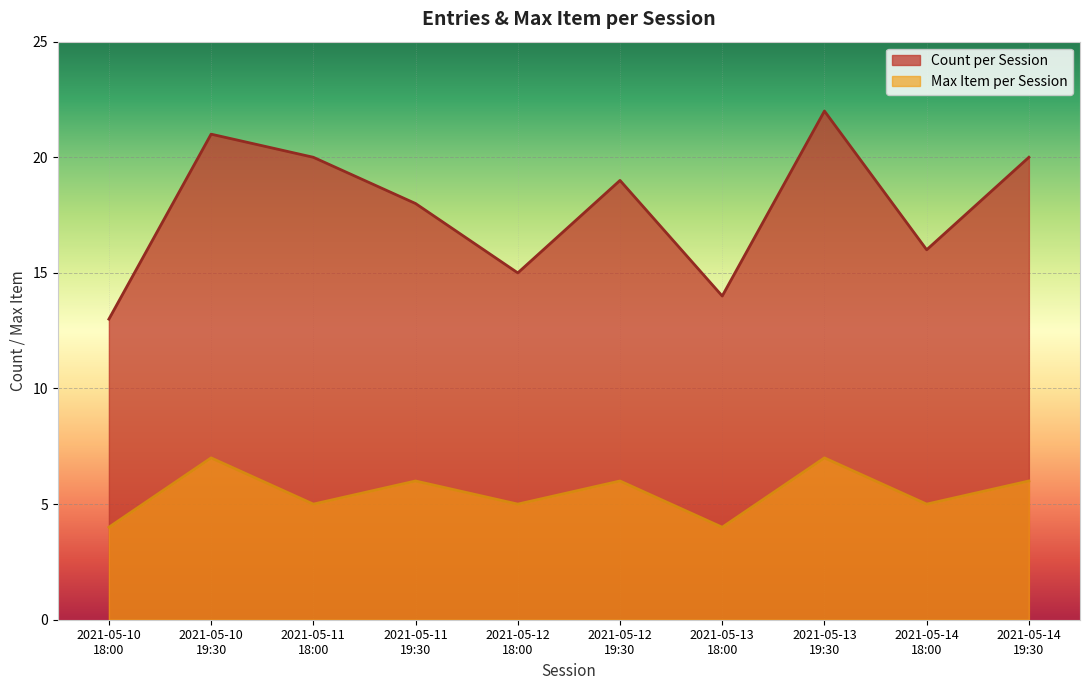

Reading left to right, list all the values displayed in this chart.

Count per Session: 13	21	20	18	15	19	14	22	16	20
Max Item per Session: 4	7	5	6	5	6	4	7	5	6